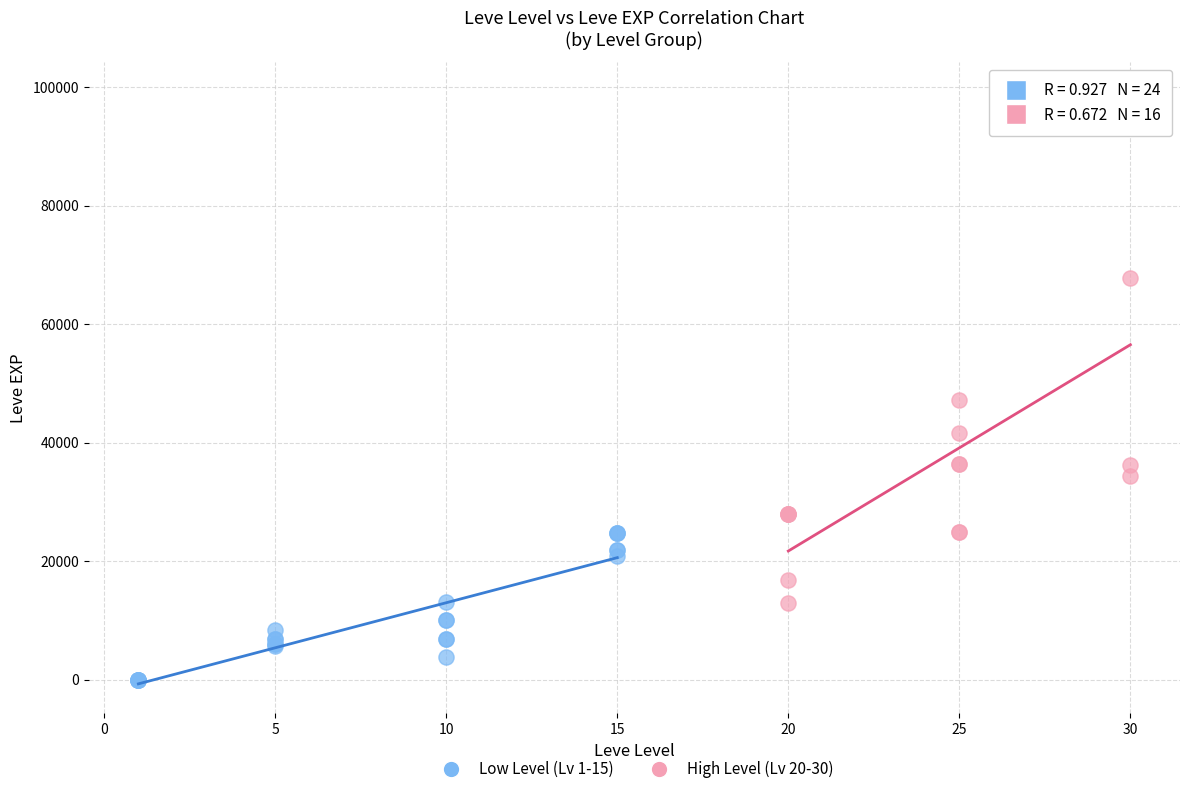

Which series has the largest Y range (max minus min)?

High Level (Lv 20-30)